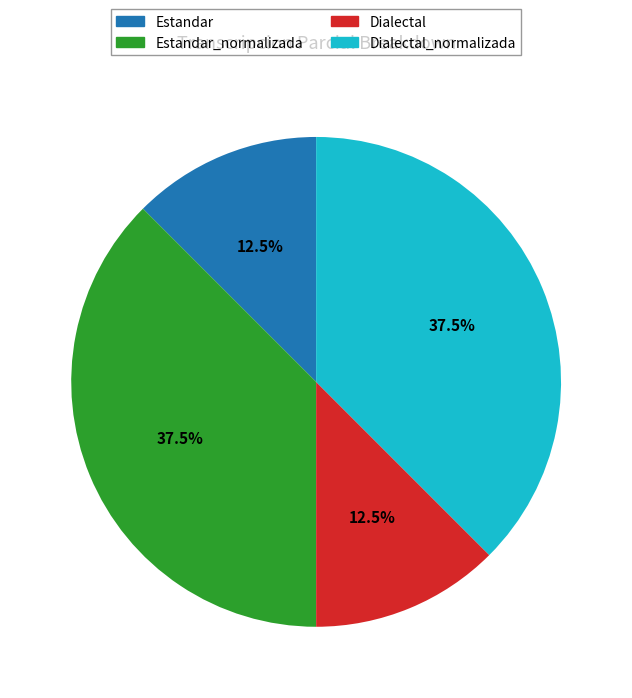

Does any single category account for the majority?

No